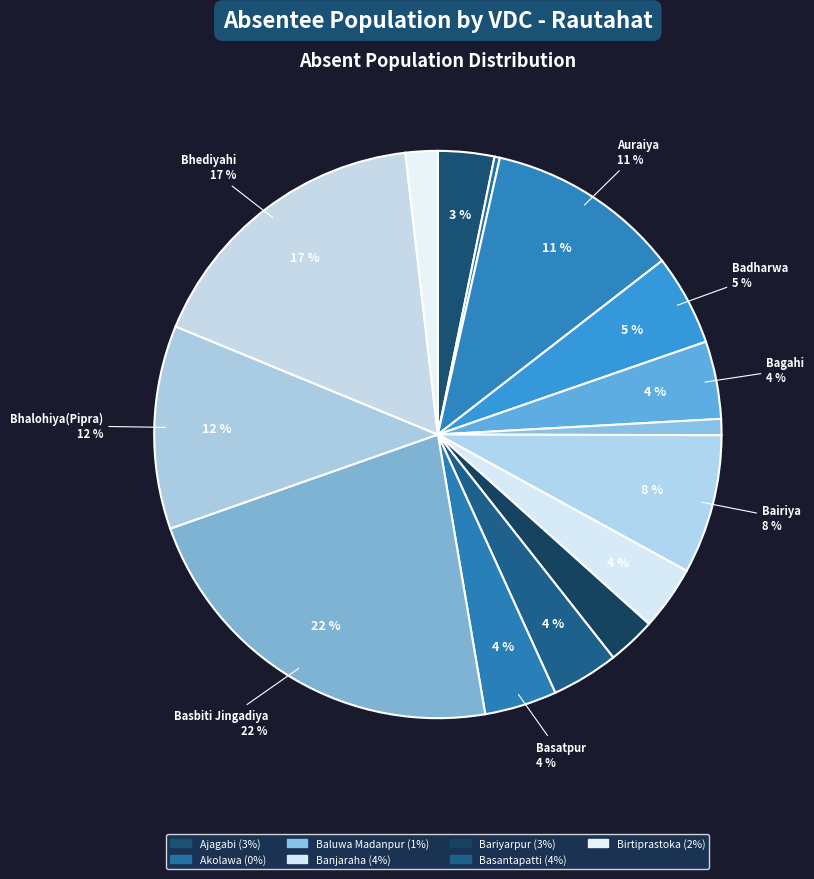

What percentage is the Banjaraha slice, to the nearest percent?

4%